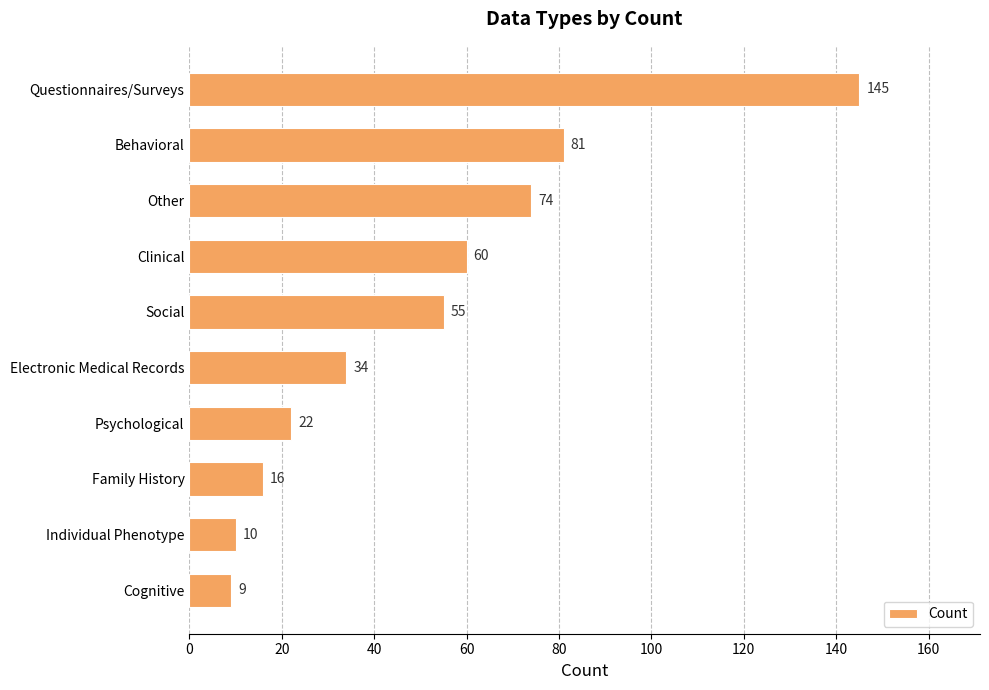

Reading top to bottom, list all the values displayed in this chart.

Questionnaires/Surveys=145	Behavioral=81	Other=74	Clinical=60	Social=55	Electronic Medical Records=34	Psychological=22	Family History=16	Individual Phenotype=10	Cognitive=9